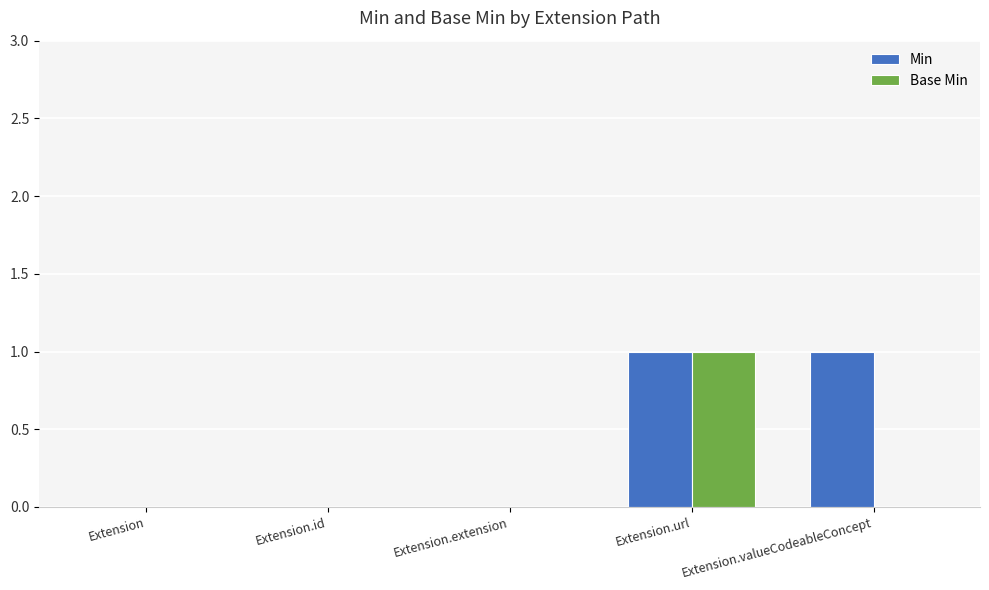

The Min series shows 0 at Extension.id. True or false?

True